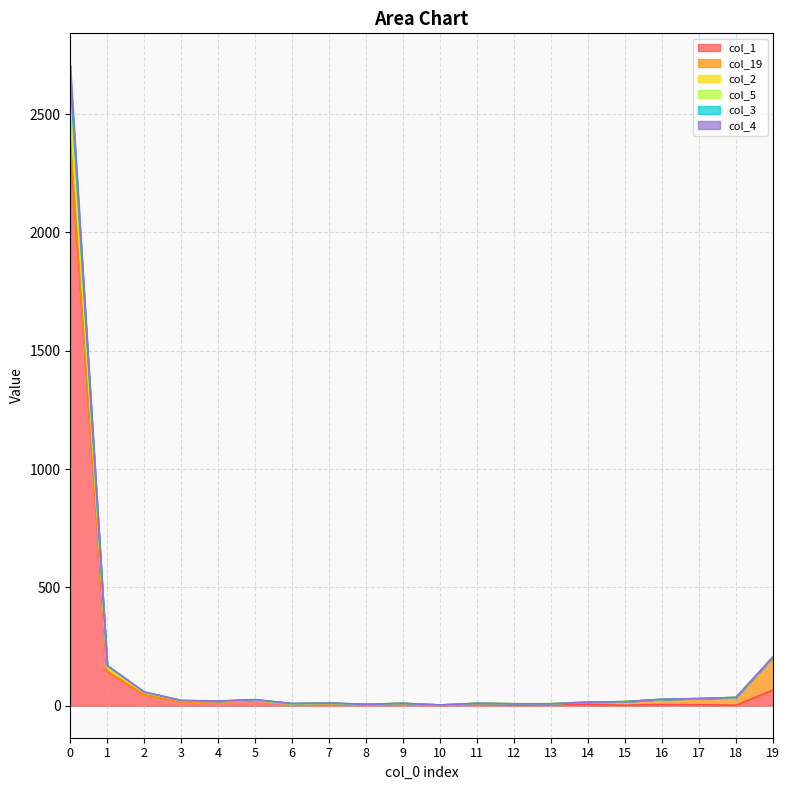

What is the spread (max minus min) of values at 1?

24